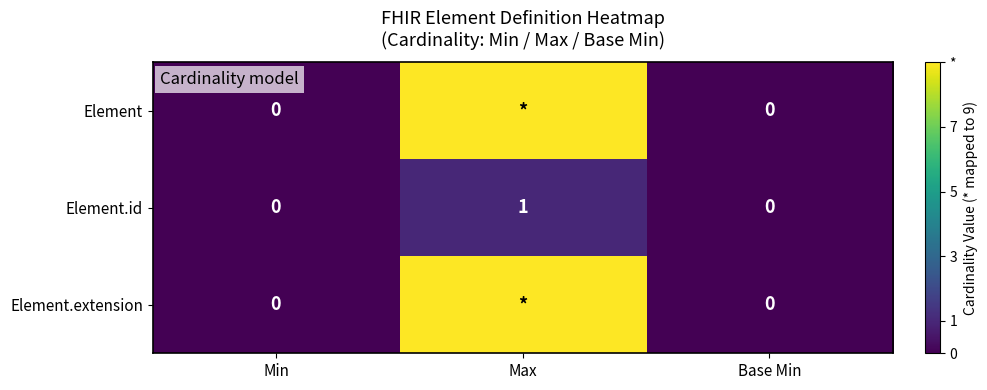

How many positive values does the Element.id series have?

1